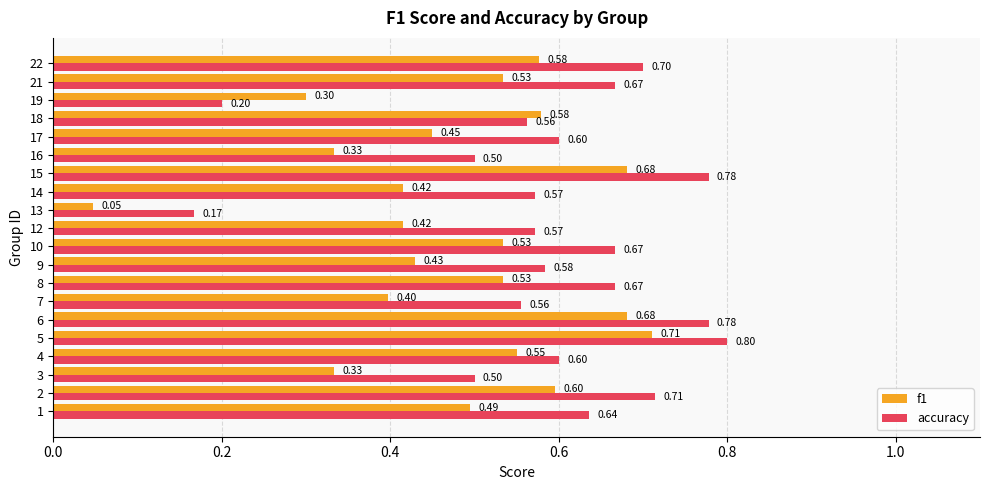

What is the average value of the f1 series?

0.5